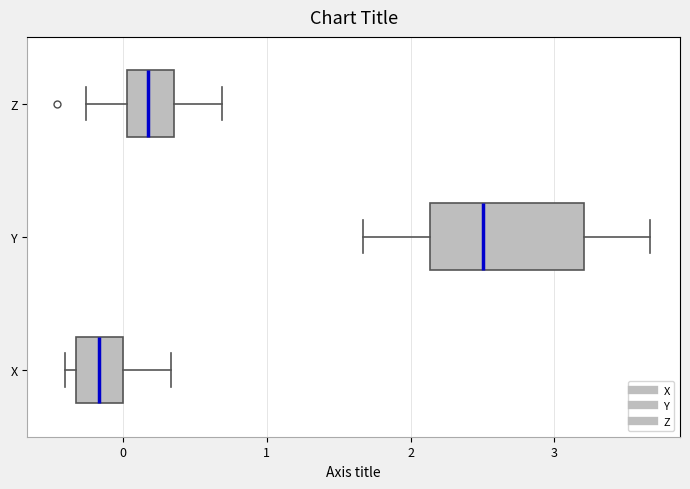

Reading bottom to top, read every box against the x-axis: the position of its median line, the range the box covers, and the ends of its whiskers. The values are not printed on the chart, so give them approximately, as read against the axis.

X: median -0.2, box -0.3 to 0.0, whiskers -0.4 to 0.3
Y: median 2.5, box 2.1 to 3.2, whiskers 1.7 to 3.7
Z: median 0.2, box 0.0 to 0.4, whiskers -0.3 to 0.7